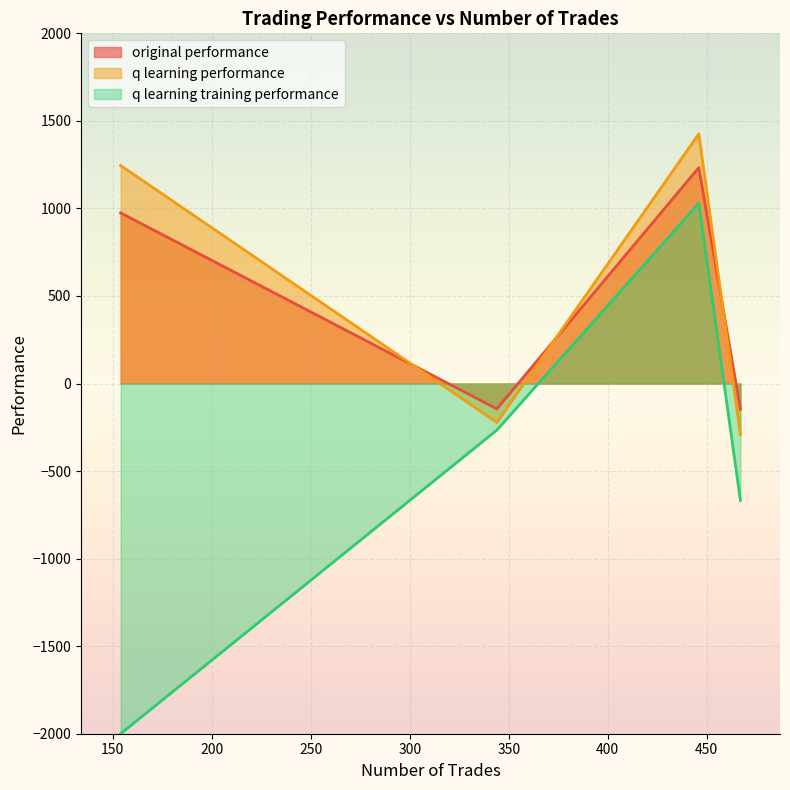

What is the highest value of the original performance series?

1233.3